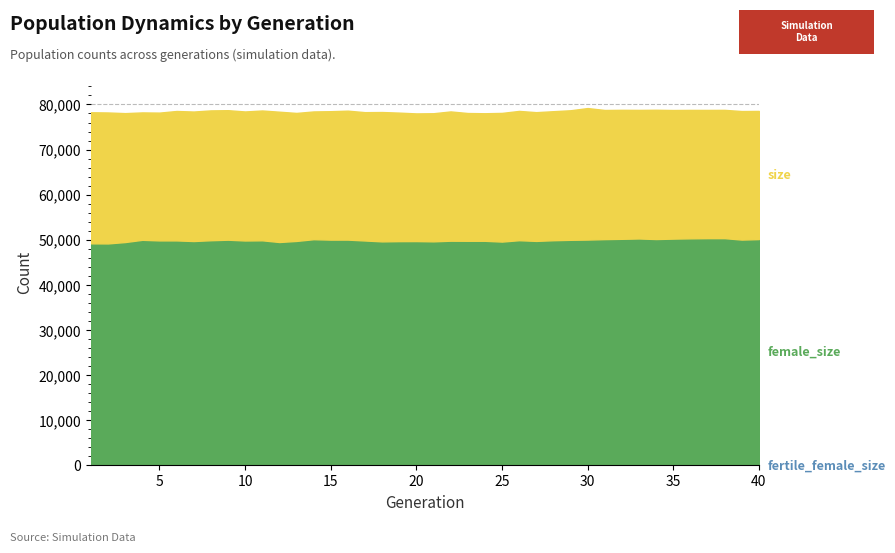

How many interior local peaks does the size series have?

13